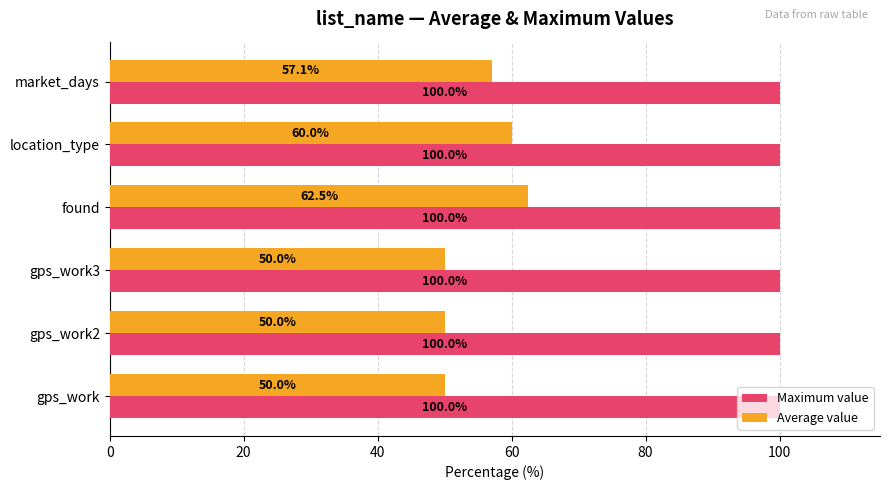

Which series has the largest range (max minus min)?

Average value